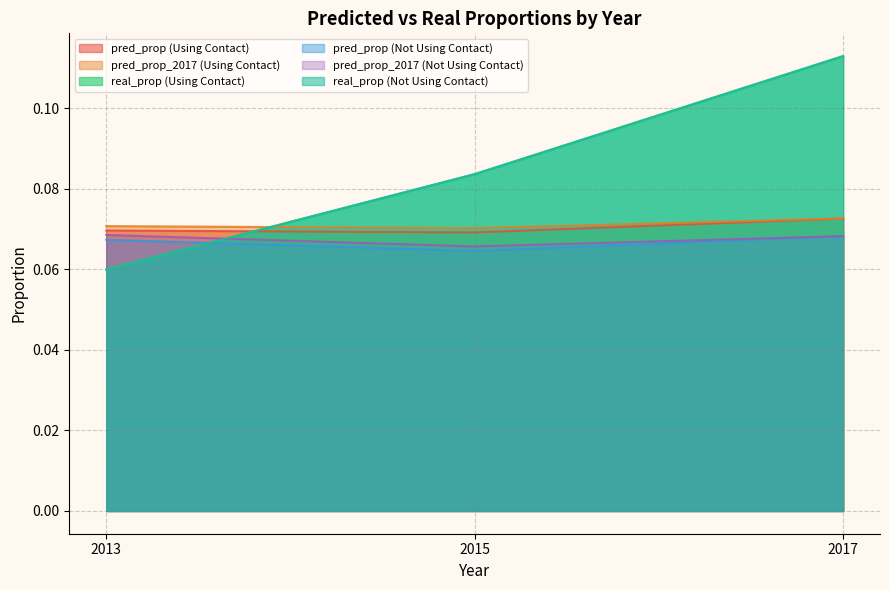

What is the sum of all pred_prop_2017 (Not Using Contact) values?

0.2